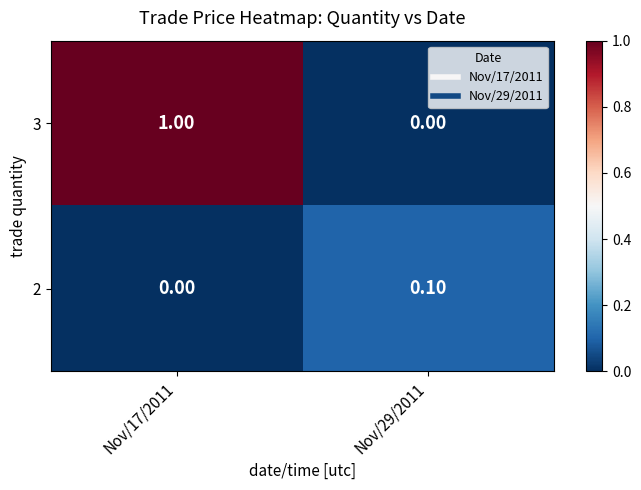

What is the difference between the maximum and minimum values in the 3 series?

1.0